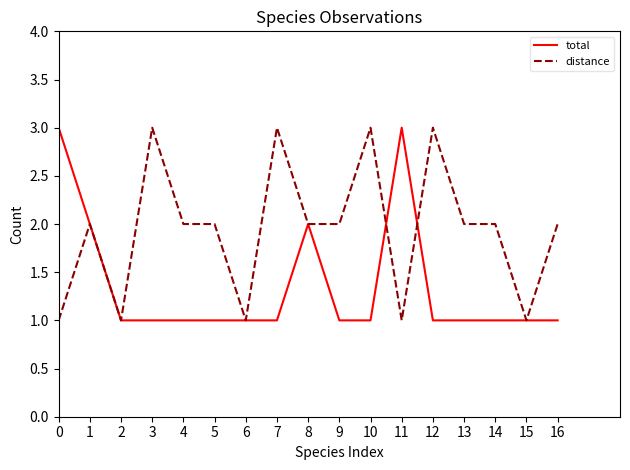

The total series shows 3 at 11. True or false?

True